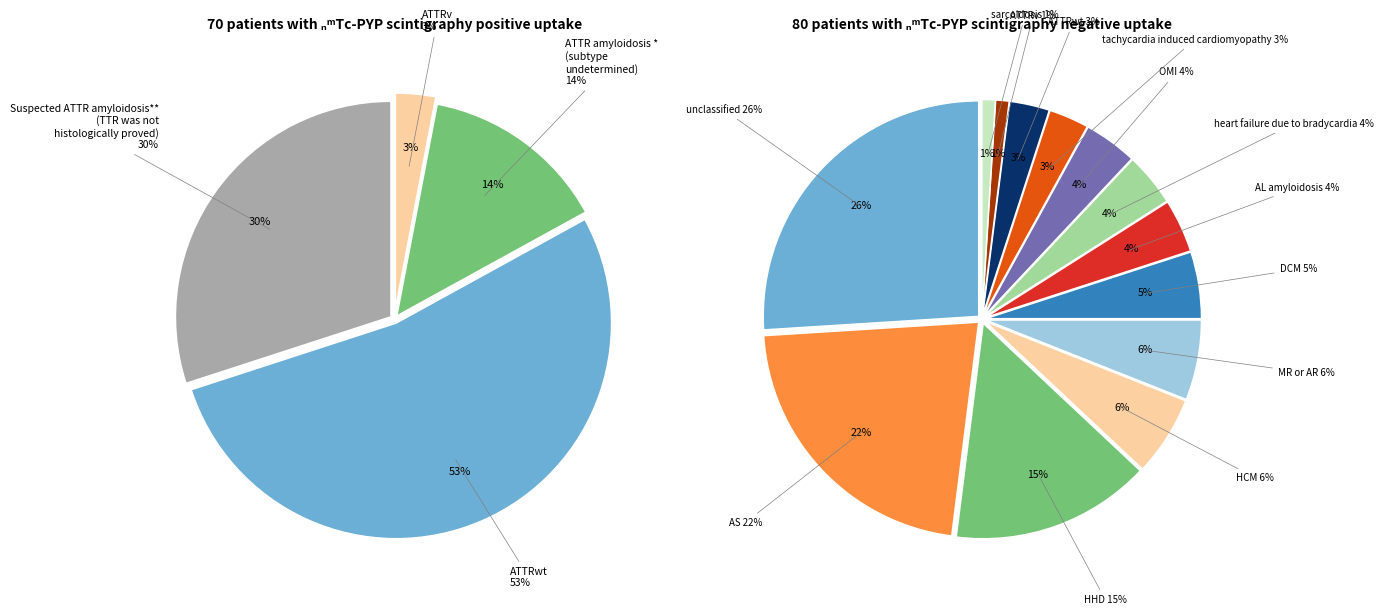

How many slices are in this pie chart?

13